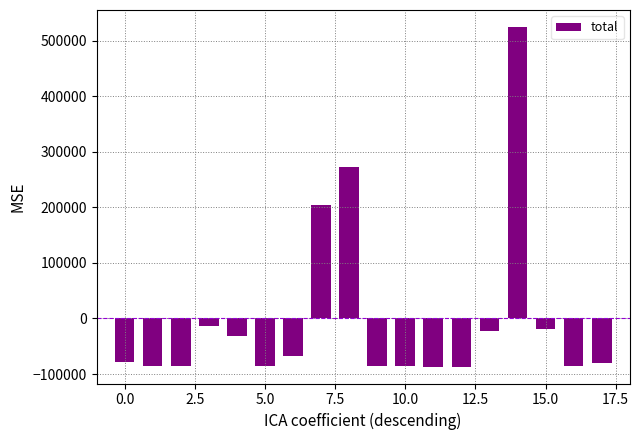

What is the minimum value shown in the chart?

-86528.3